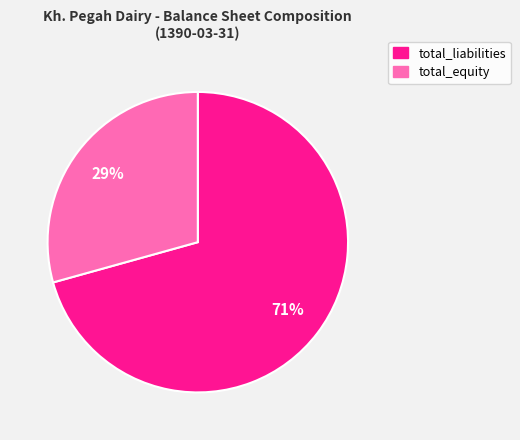

Between total_equity and total_liabilities, which is larger?

total_liabilities